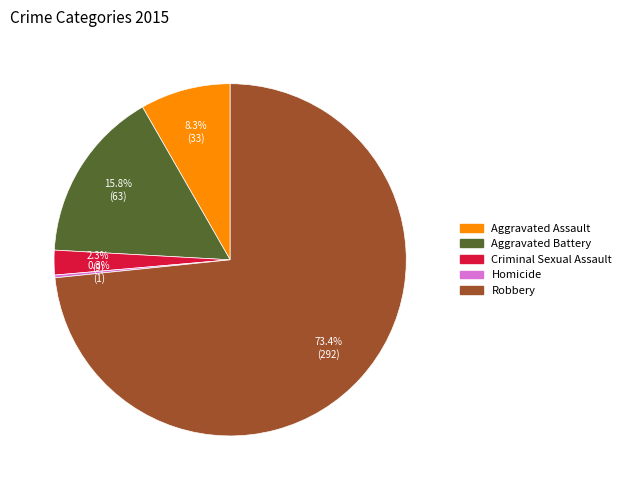

Between Robbery and Aggravated Assault, which is larger?

Robbery